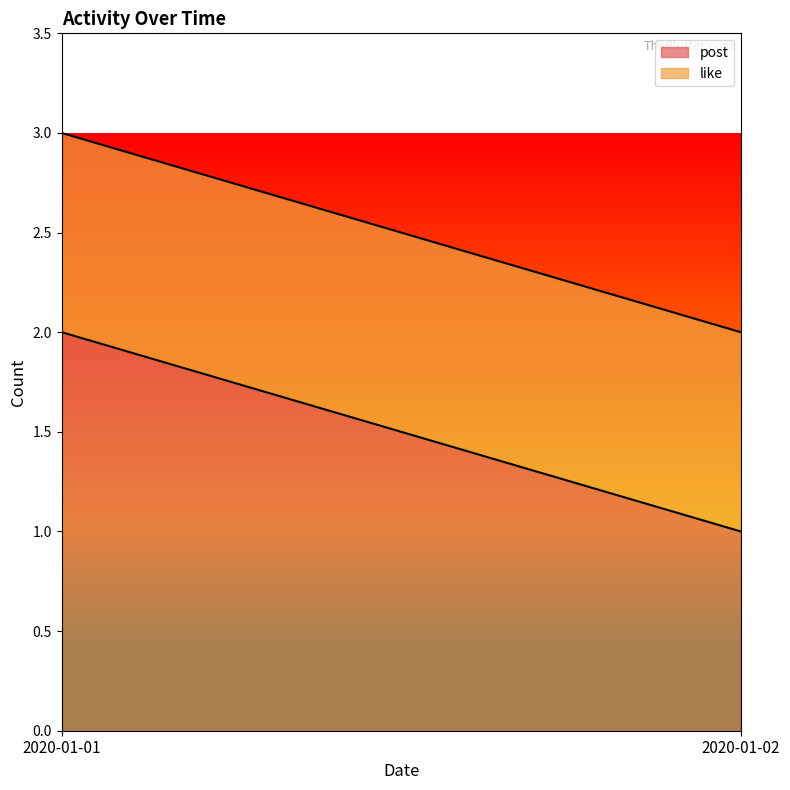

Where is like nearest to the value 1?

2020-01-01